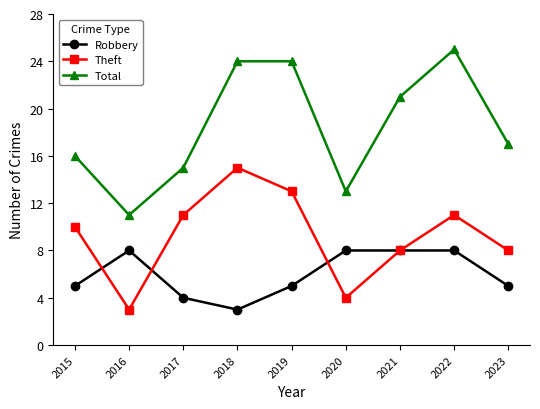

The Theft series shows 13 at 2021. True or false?

False